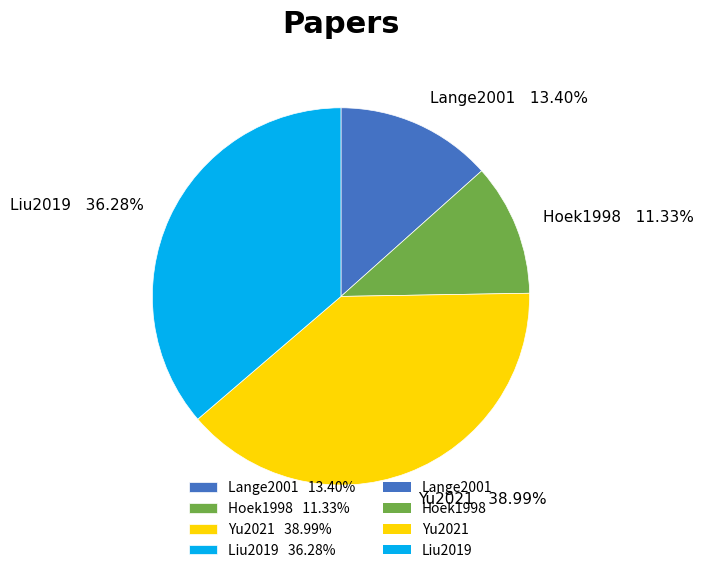

How many segments does this pie chart have?

4